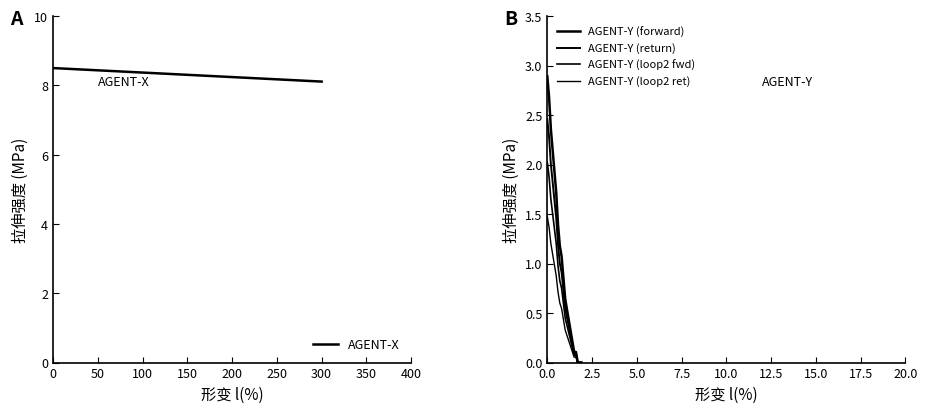

What is the sum of all values?

331.8